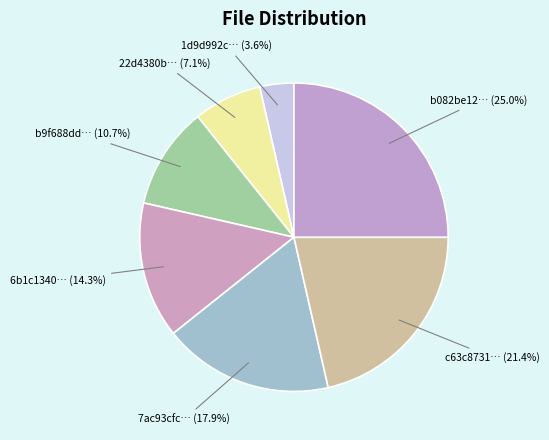

How many slices are in this pie chart?

7